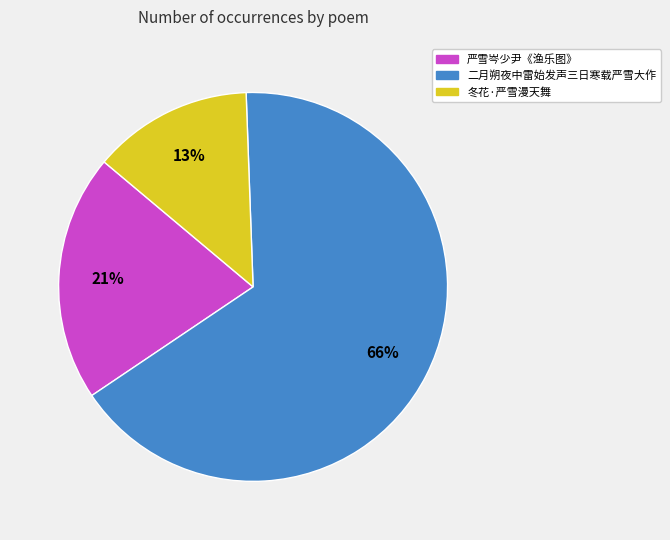

What percentage is the 冬花·严雪漫天舞 slice, to the nearest percent?

13%